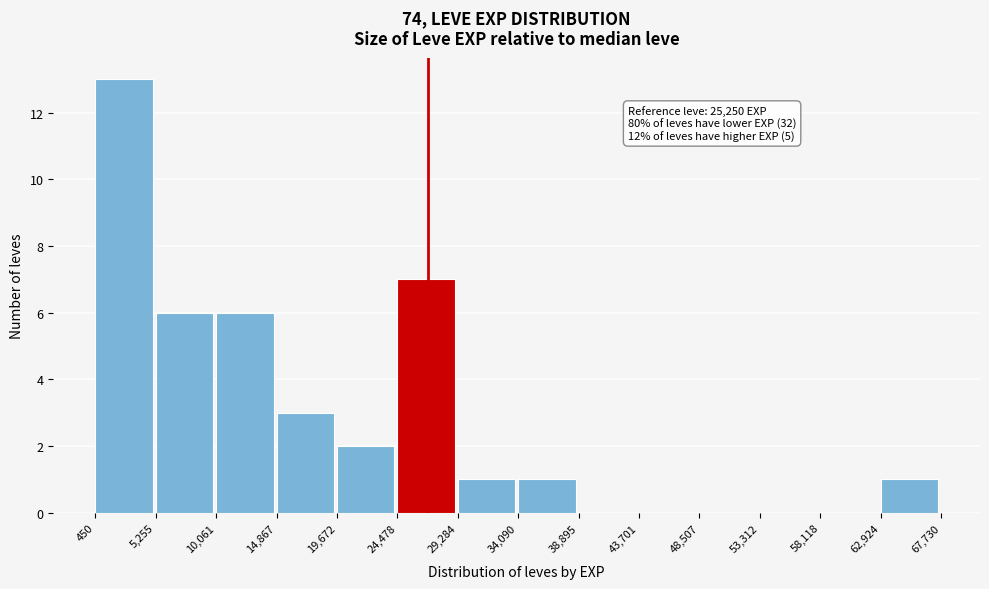

Which range on the x-axis has the tallest bar?

450 to 5,255